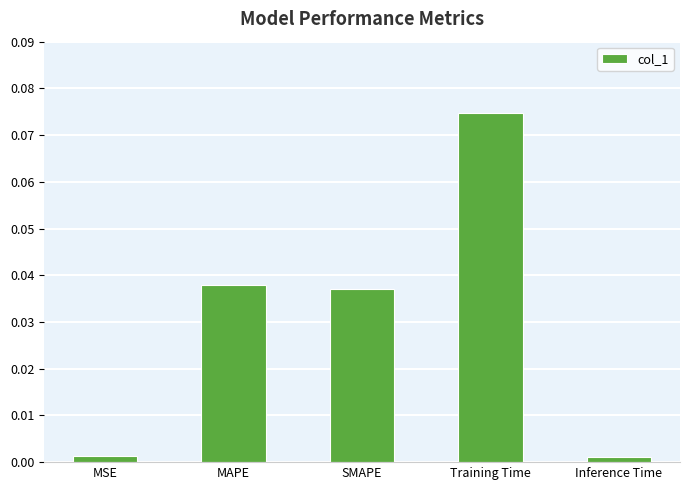

Between Inference Time and MAPE, which is larger?

MAPE